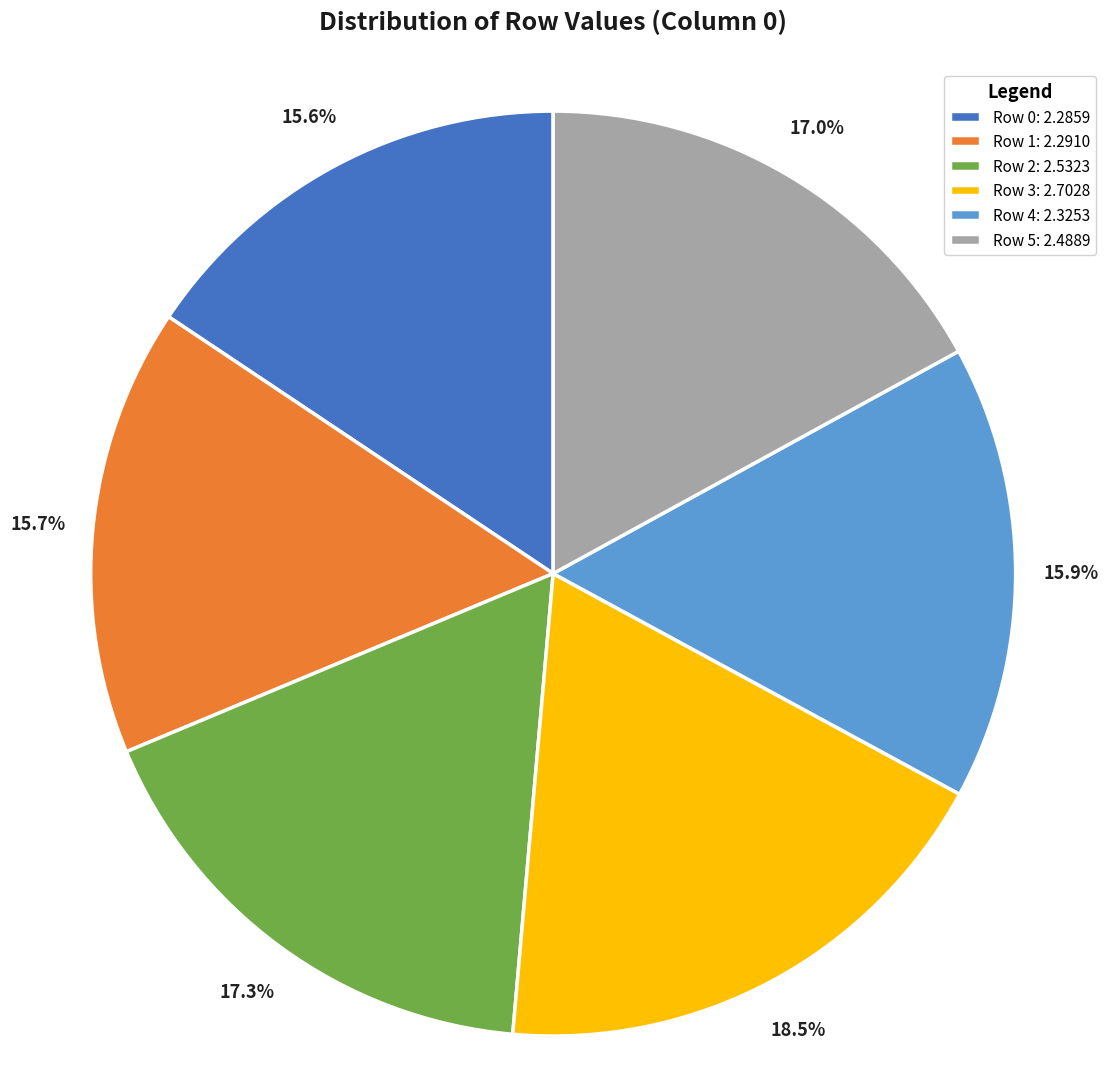

True or false: Row 4 accounts for 16% of the total.

True